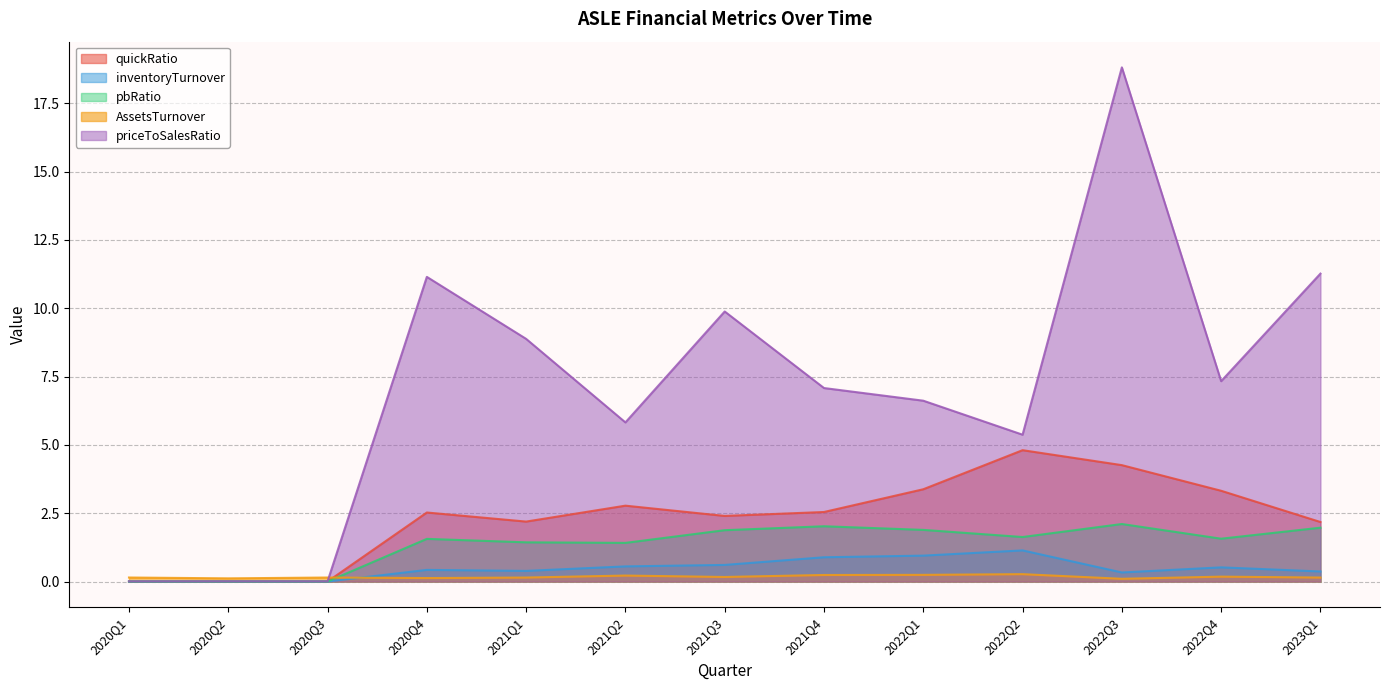

How many distinct data groups are displayed?

5